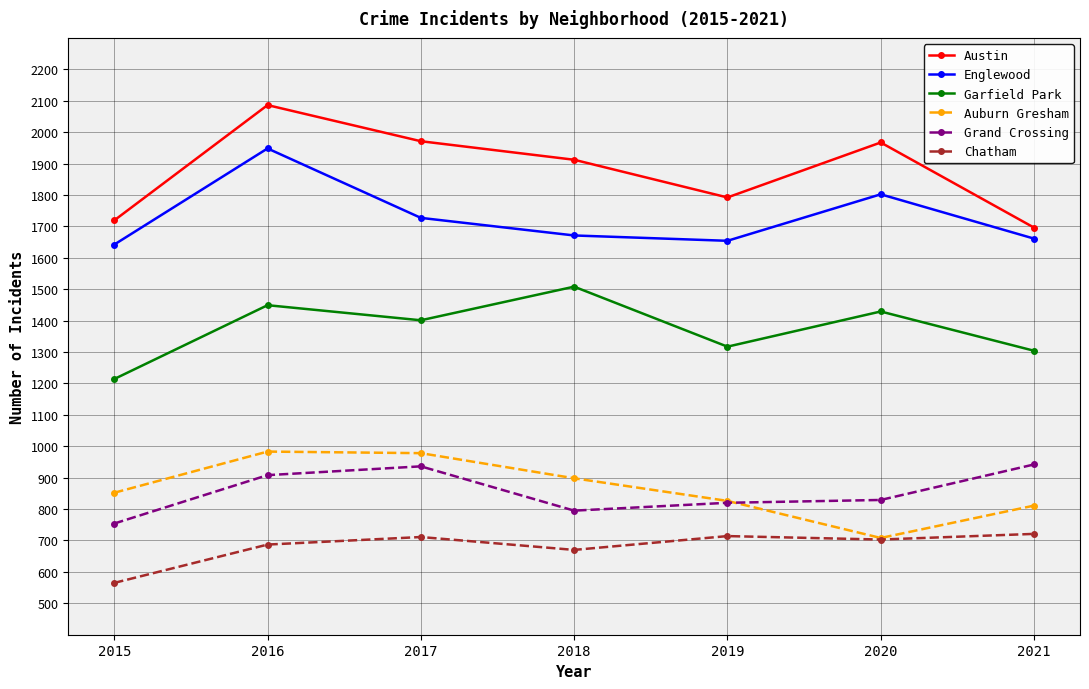

What is the sum of the Austin values at 2019 and 2021?

3488